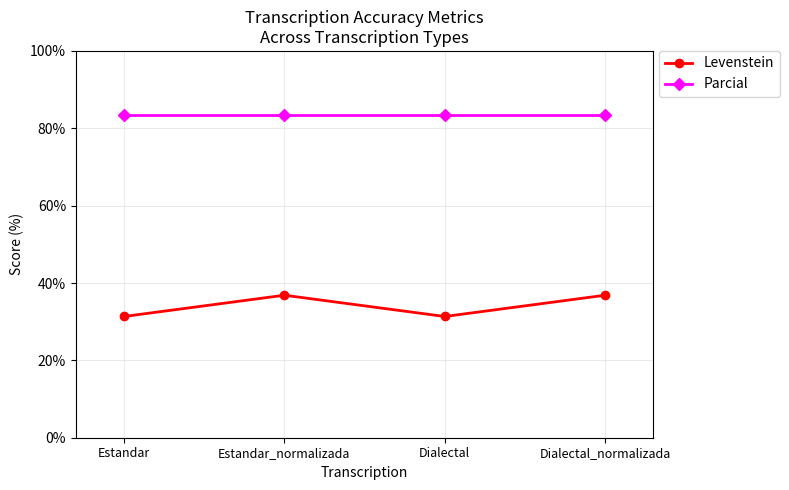

What is the label of the 2nd point from the right?

Dialectal